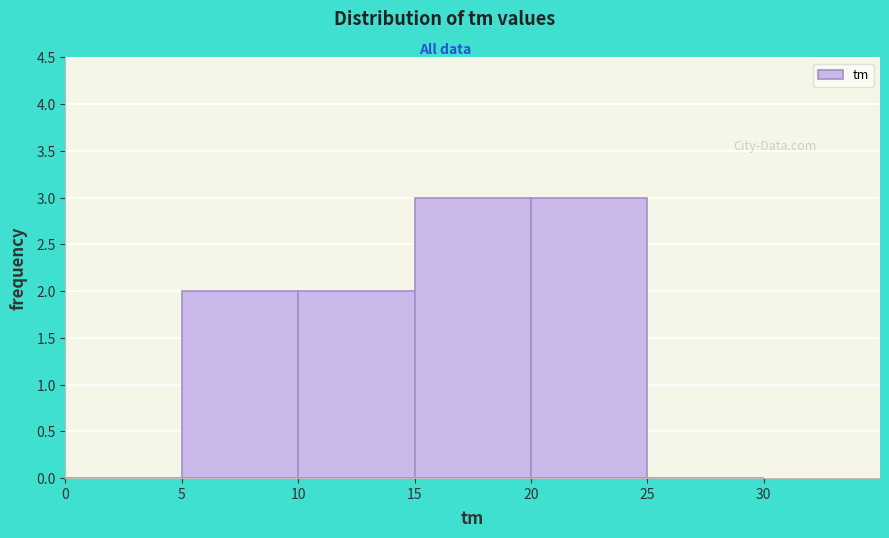

Reading left to right, list every bar in this chart as the range it spans on the x-axis followed by its height. The values are not printed on the chart, so give them approximately, as read against the axis.

0 to 5: 0
5 to 10: 2
10 to 15: 2
15 to 20: 3
20 to 25: 3
25 to 30: 0